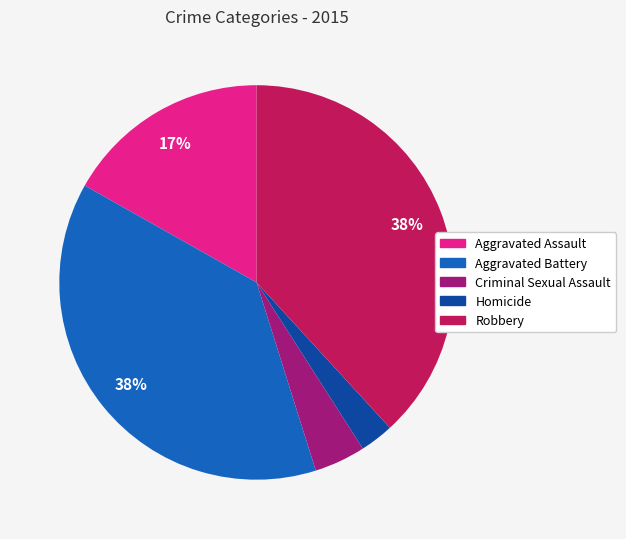

To the nearest percent, what is the average slice percentage?

20%